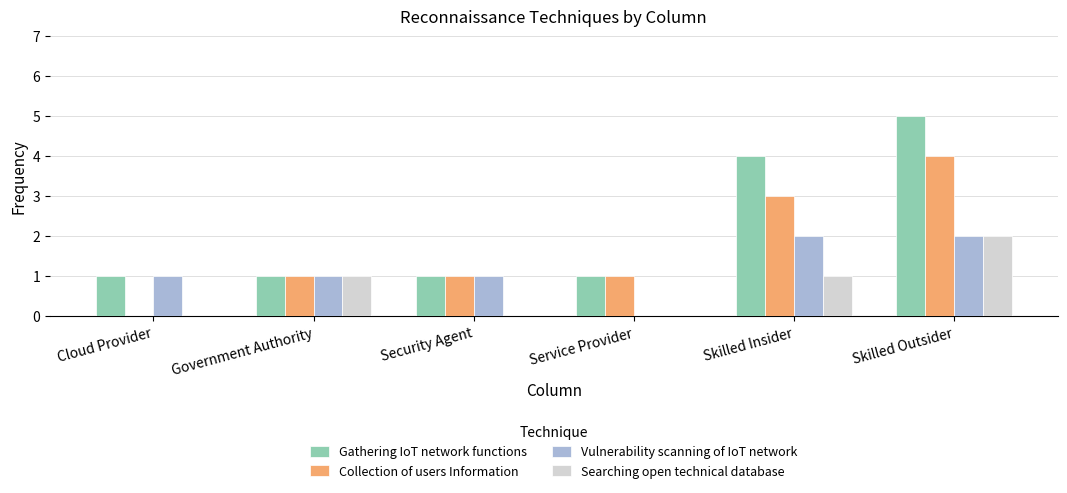

What are all the series names shown in the legend?

Gathering IoT network functions, Collection of users Information, Vulnerability scanning of IoT network, Searching open technical database